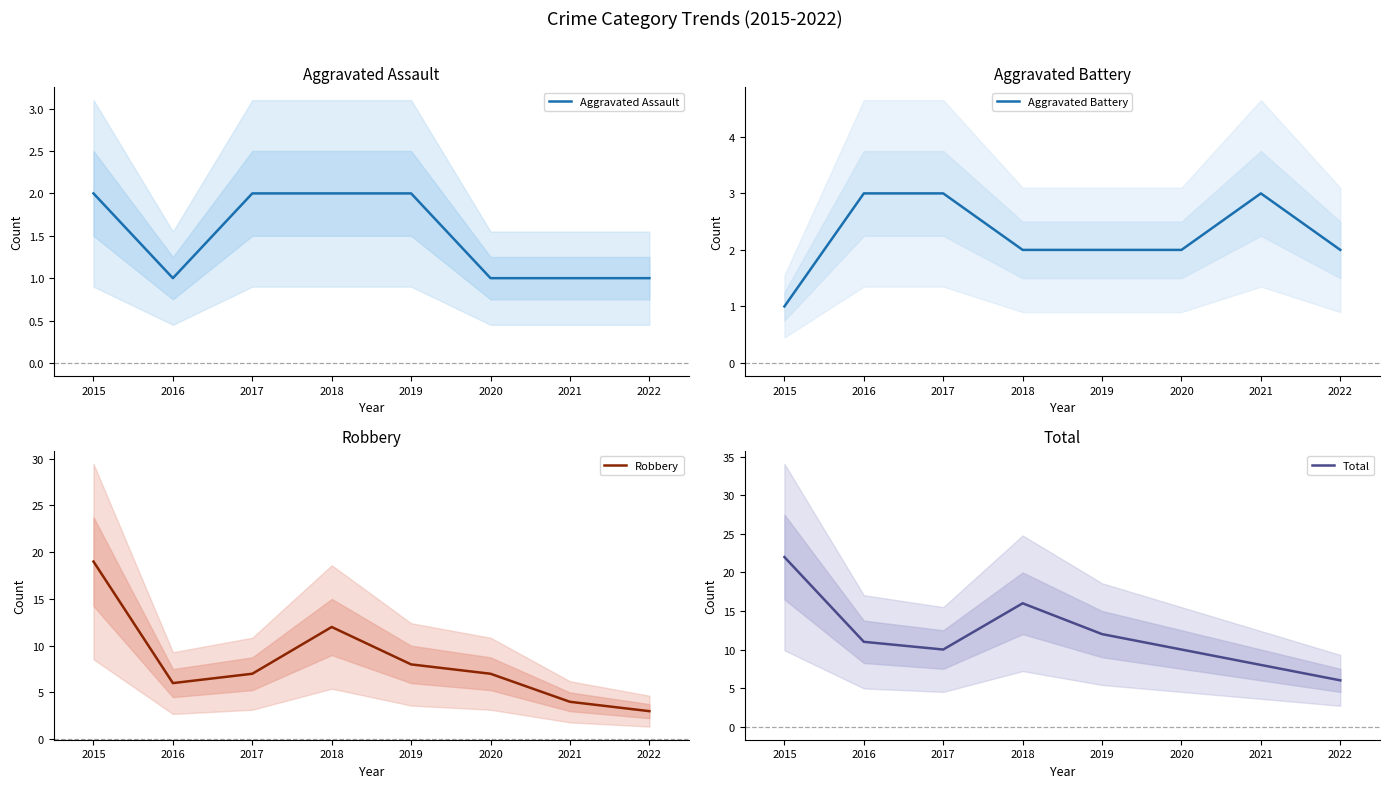

What is the value of the Aggravated Assault point at the 6th from the left?

1